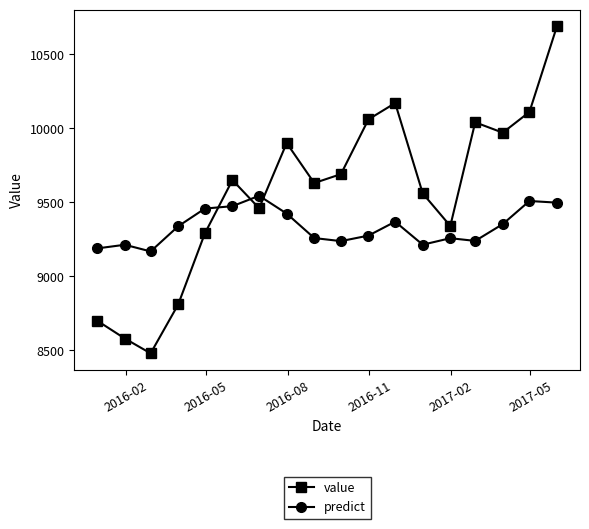

List the series in order of their peak value, lowest first.

predict, value